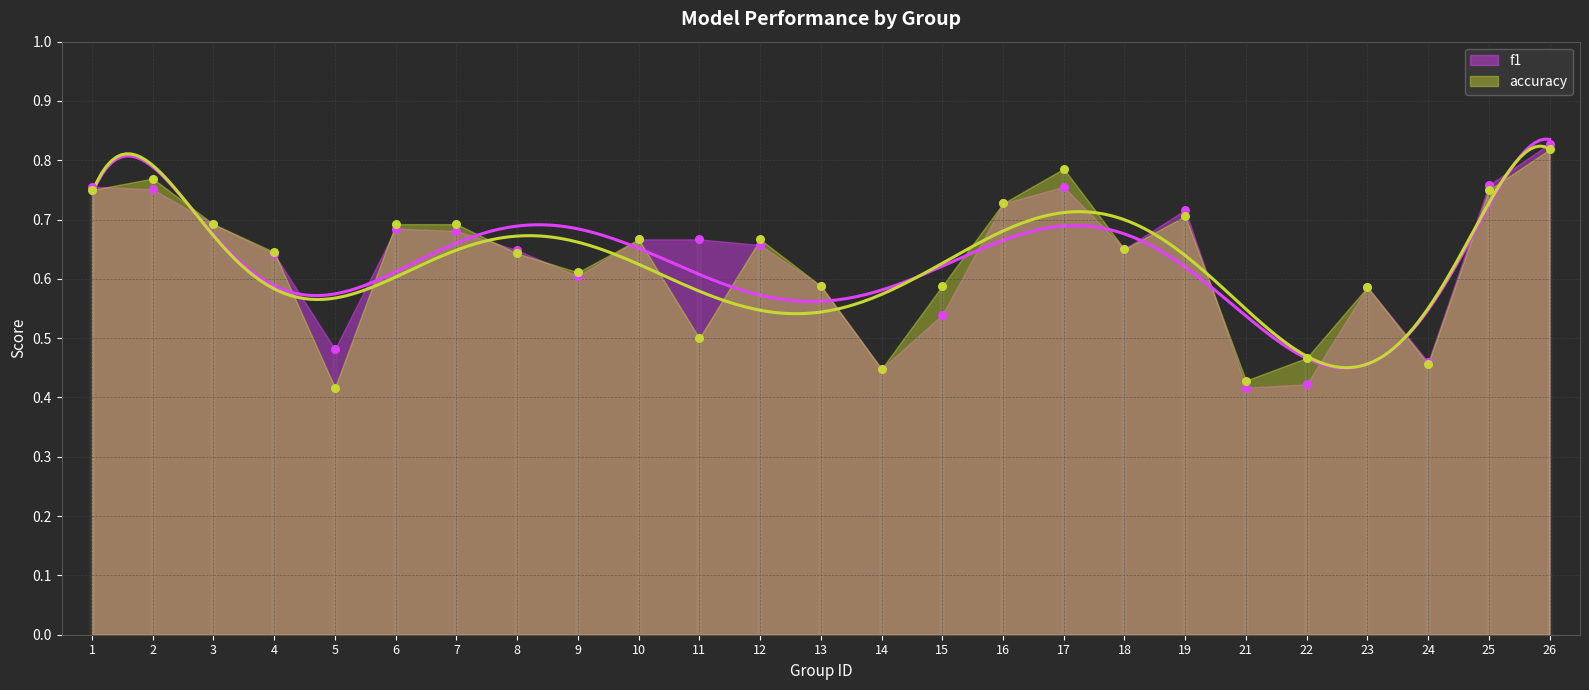

Which series reaches the maximum Y coordinate?

f1